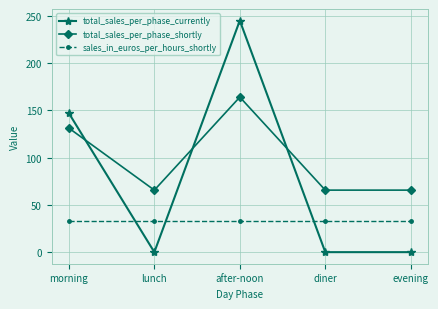

What is the value of the total_sales_per_phase_shortly point at the 3rd from the left?

163.8